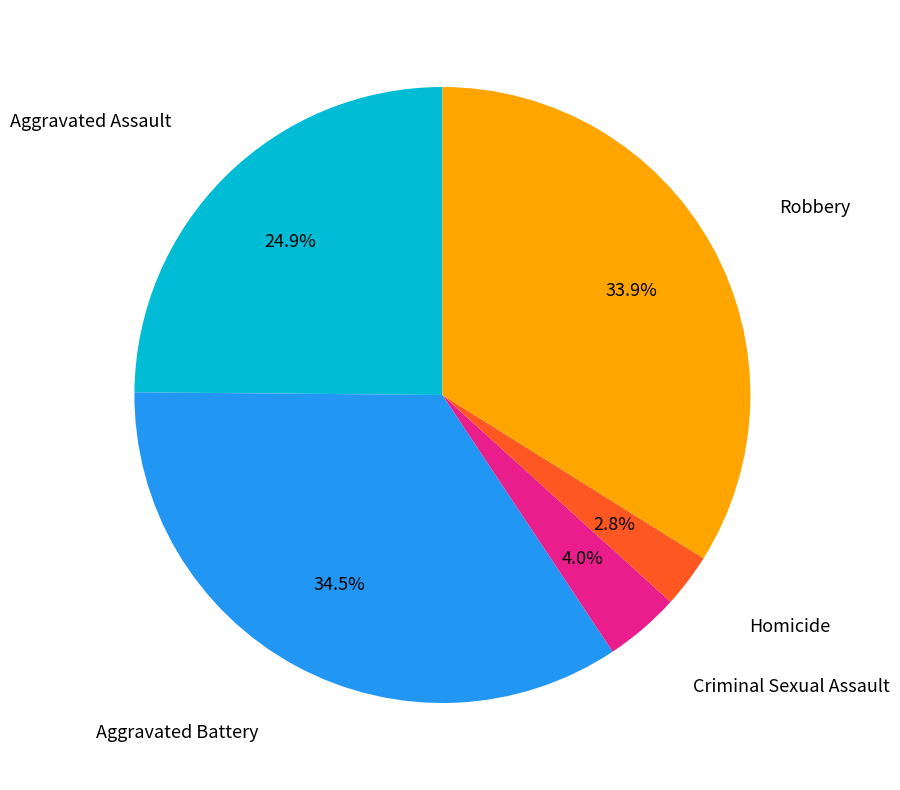

How many slices are in this pie chart?

5